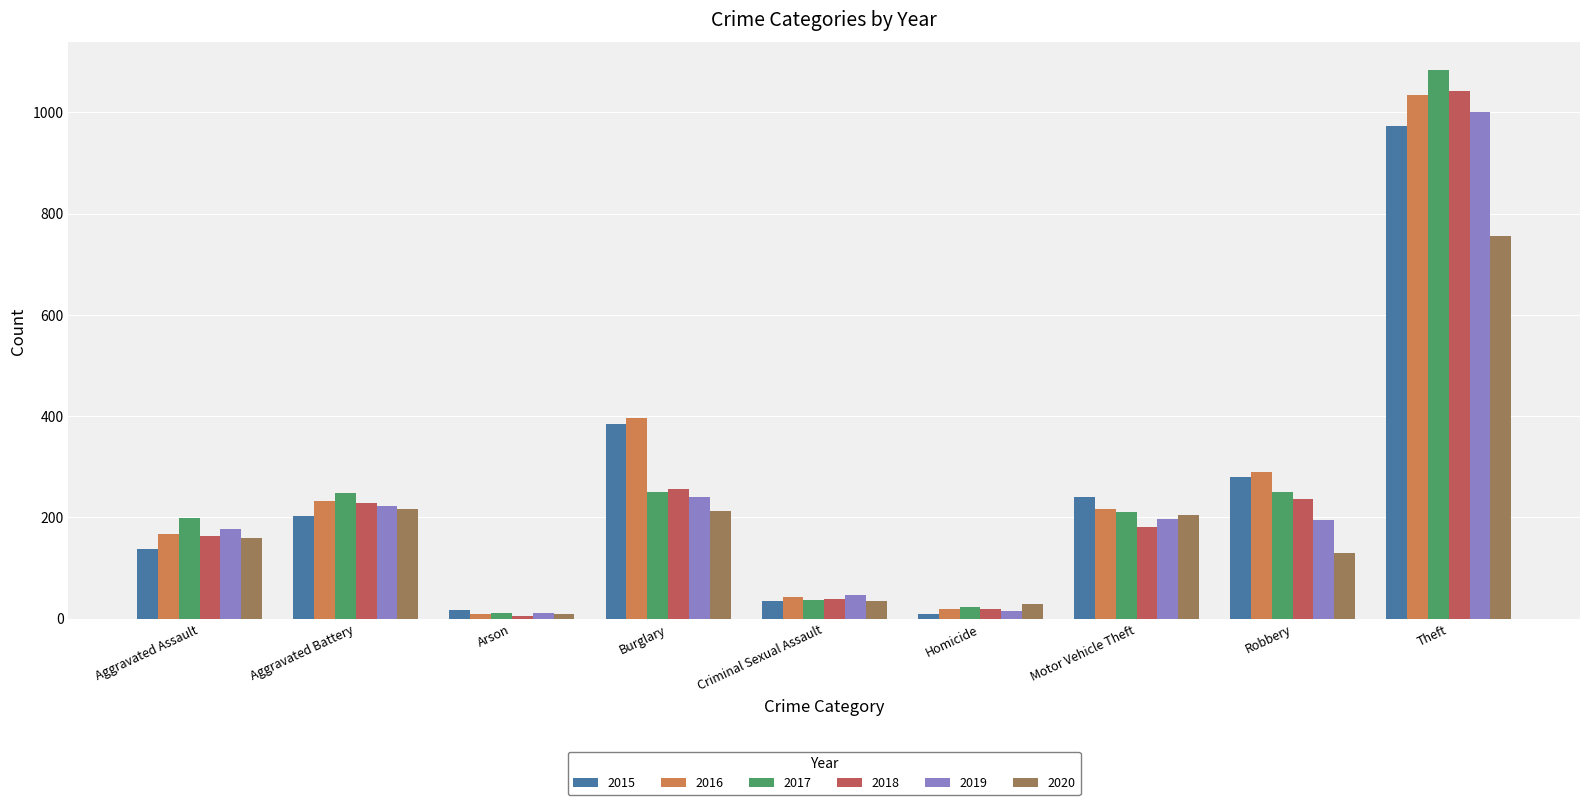

Does the chart contain any negative values?

No